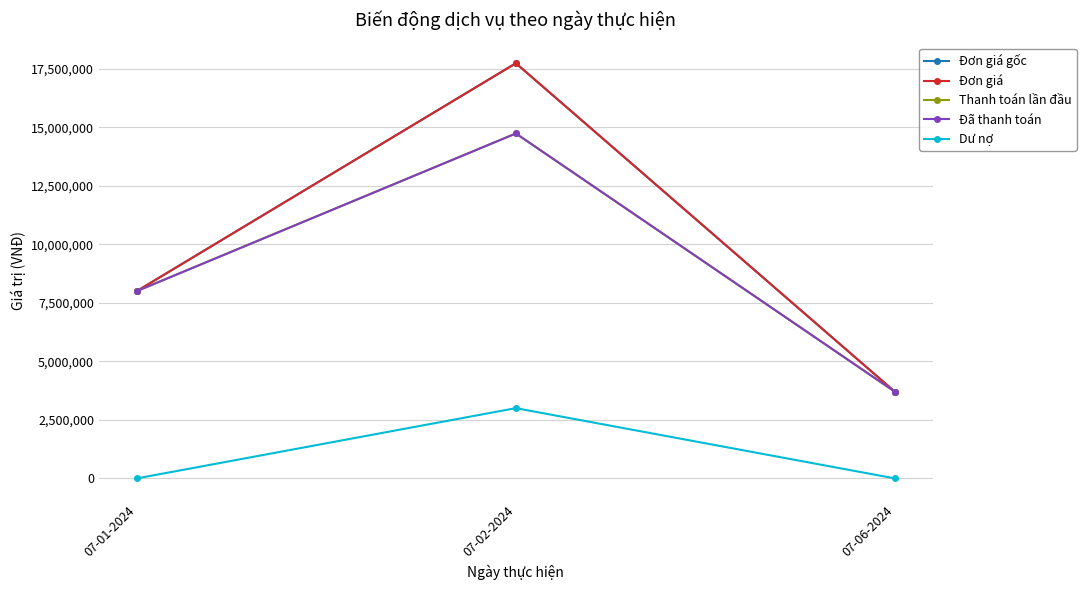

The value of Thanh toán lần đầu at 07-01-2024 is 11706556. True or false?

False